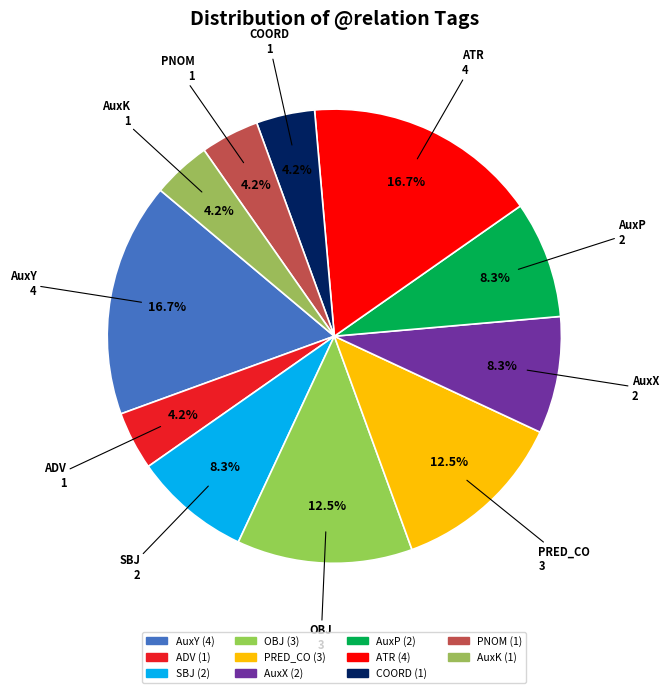

Is there any slice that represents more than half of the pie?

No